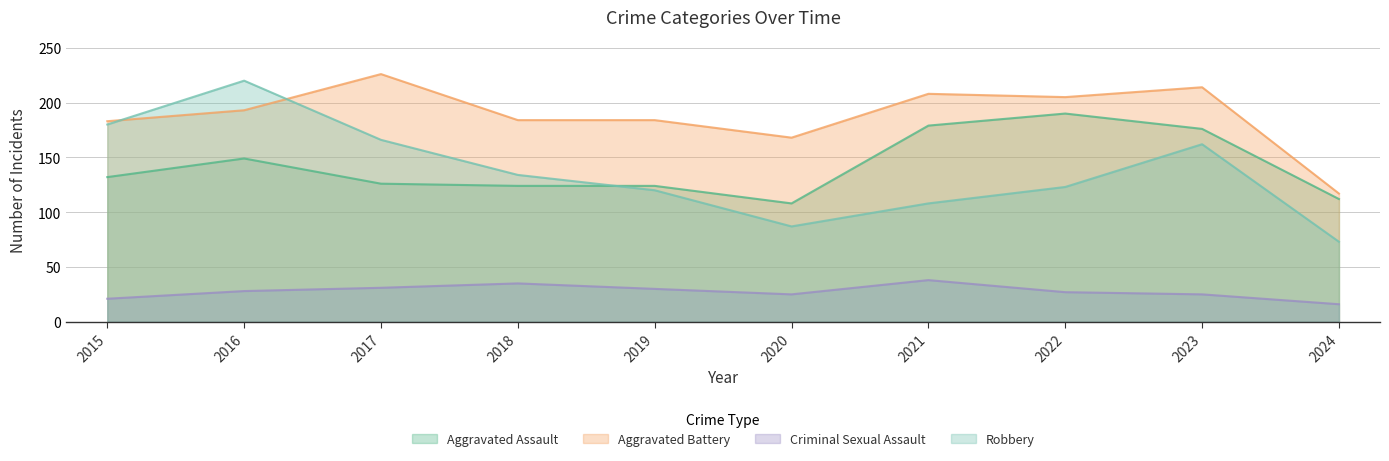

What is the sum of all Criminal Sexual Assault values?

276